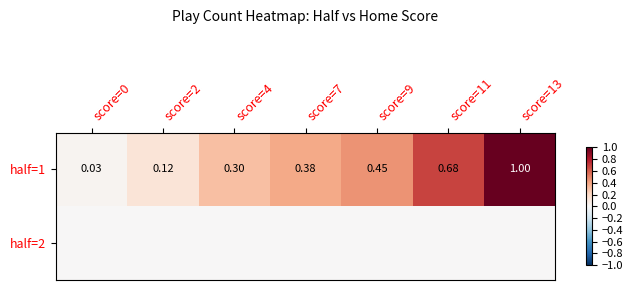

True or false: half=2 has a value of 0.0 at score=2.

True